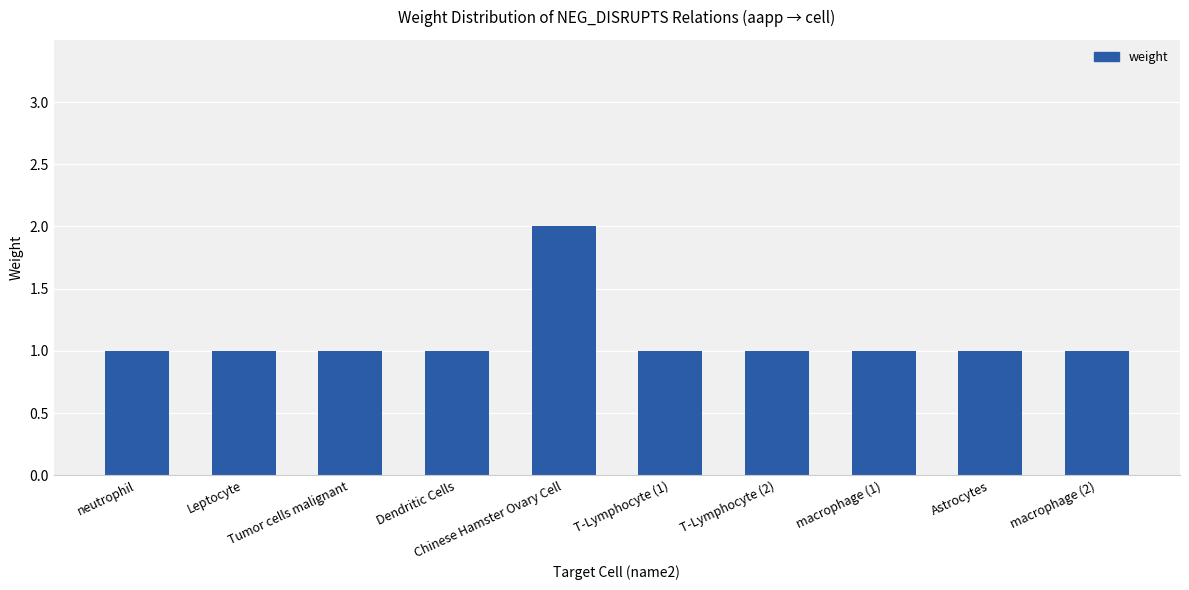

Approximately how many times larger is the value at Dendritic Cells compared to Chinese Hamster Ovary Cell?

0.5